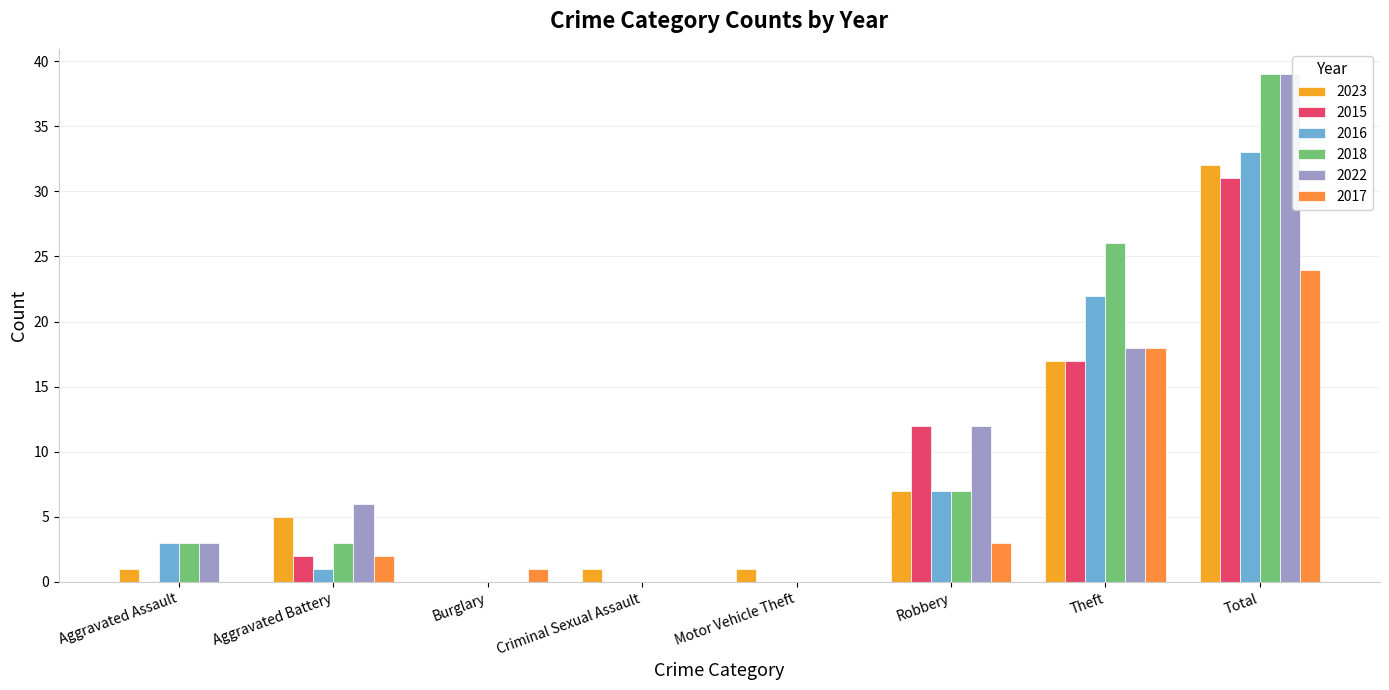

What are all the series names shown in the legend?

2023, 2015, 2016, 2018, 2022, 2017